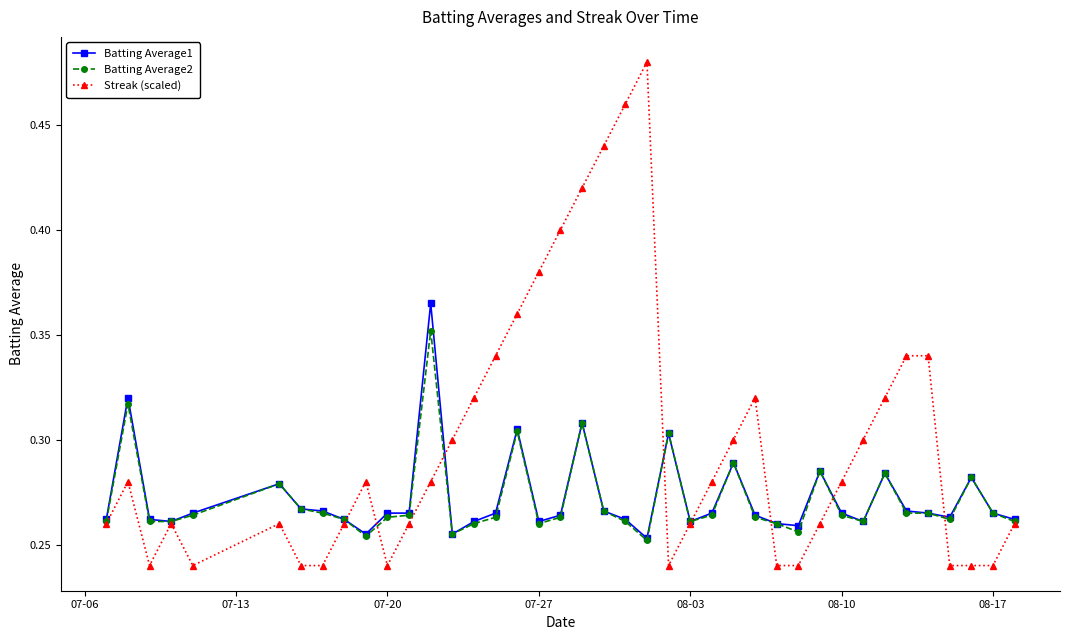

At how many categories does at least one series exceed 0?

40